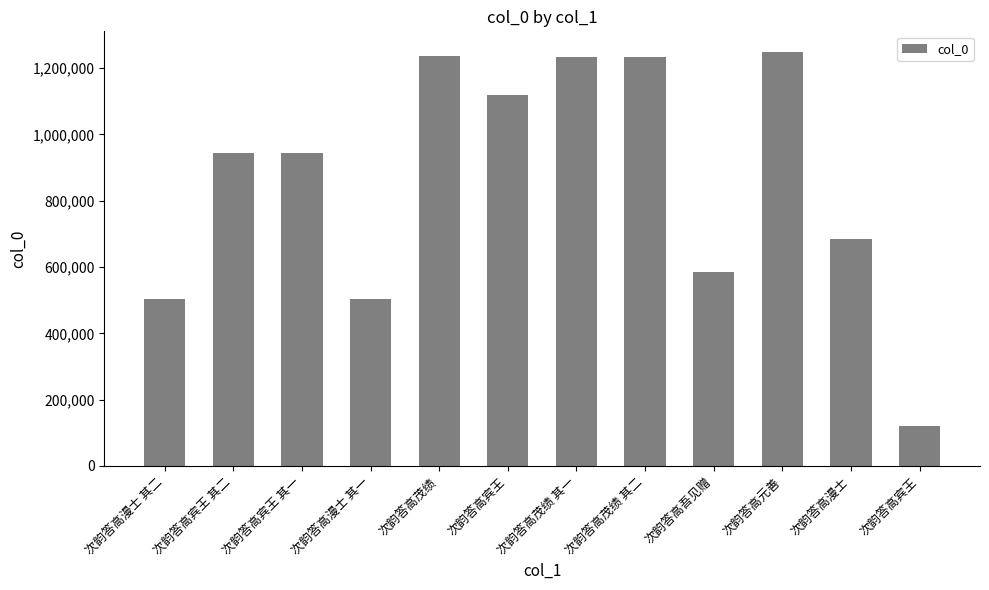

At which label is the value closest to 684240?

次韵答高漫士